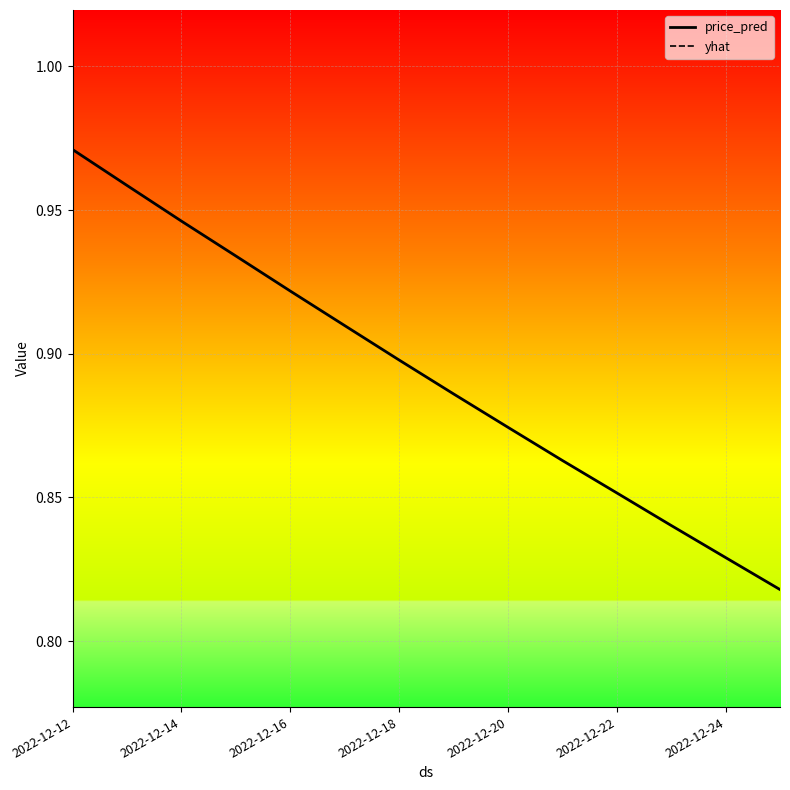

Between 2022-12-16 and 7, which series saw the biggest shift?

price_pred